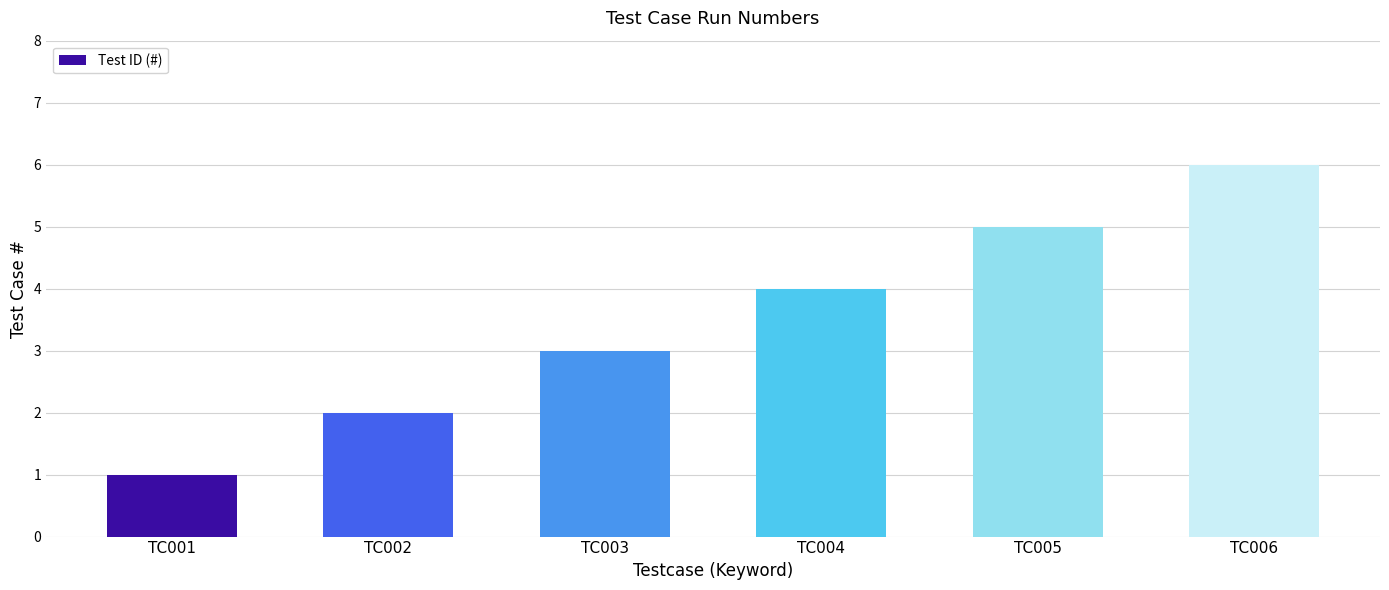

List the labels in order of value, smallest first.

TC001, TC002, TC003, TC004, TC005, TC006